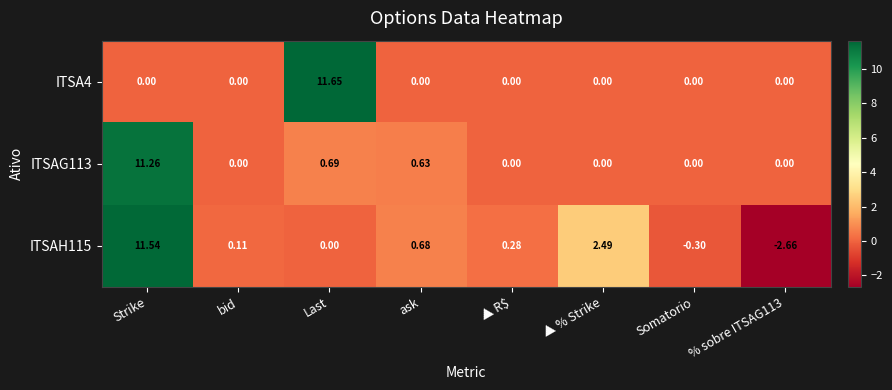

Rank the series by their maximum value, from lowest to highest.

ITSAG113, ITSAH115, ITSA4